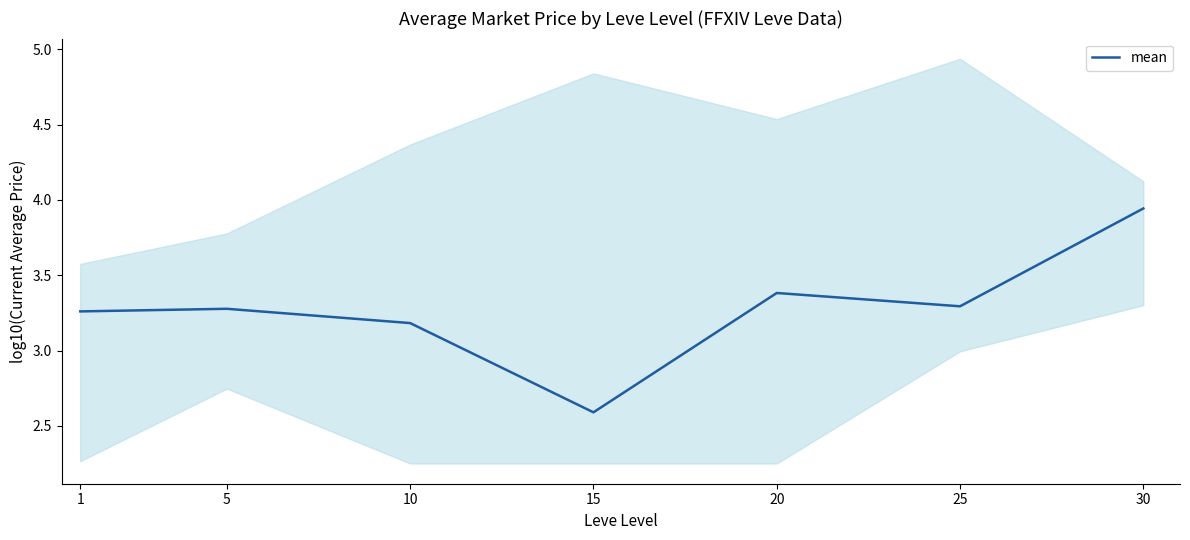

What is the value of the 2nd point from the left?

3.3